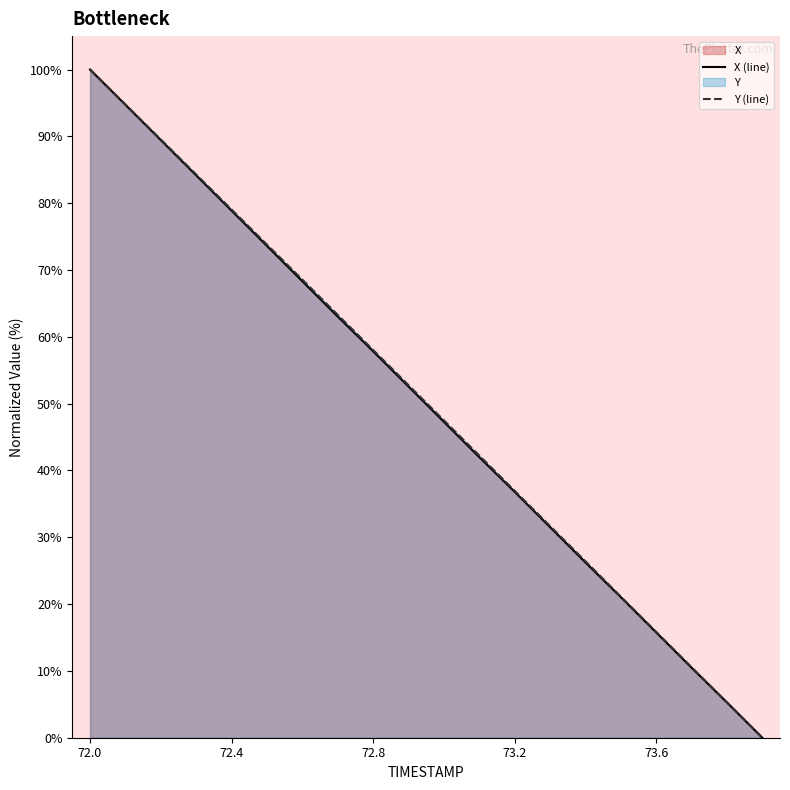

True or false: X (line) and Y (line) cross at least once.

False